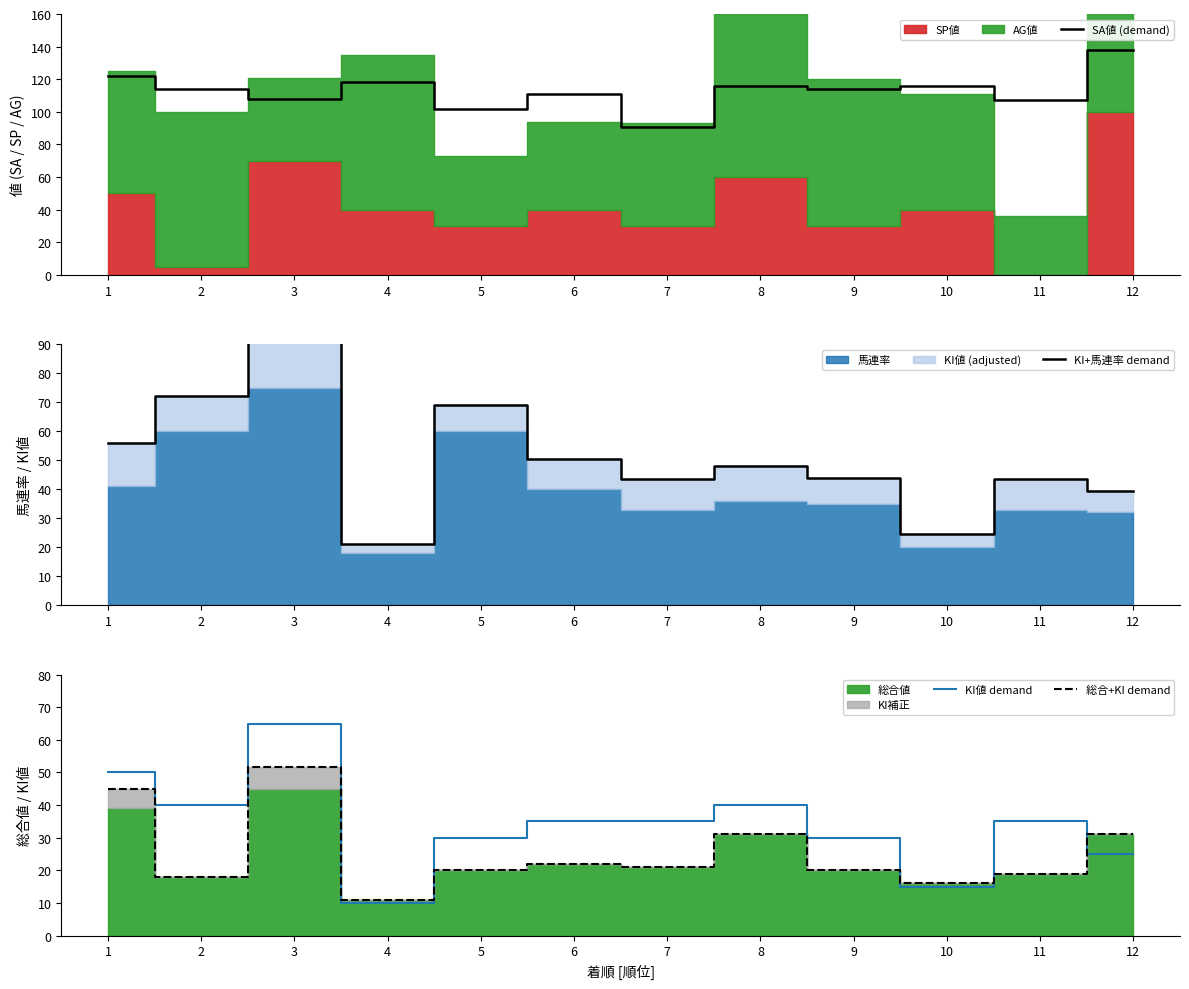

What is the difference between the KI値 demand values at 4 and 11?

25.0